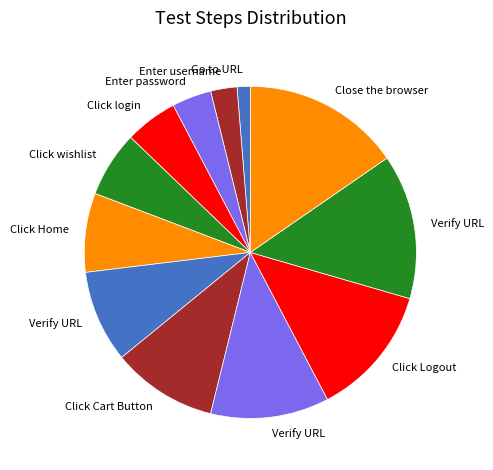

How many slices are in this pie chart?

12